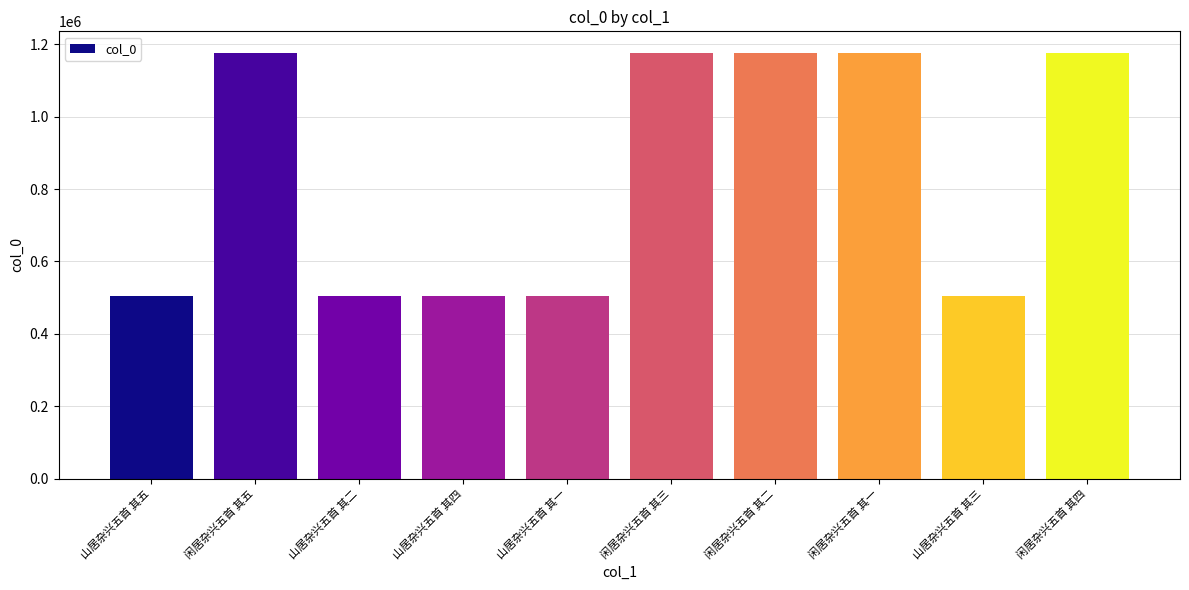

What is the label of the 1st bar from the left?

山居杂兴五首 其五